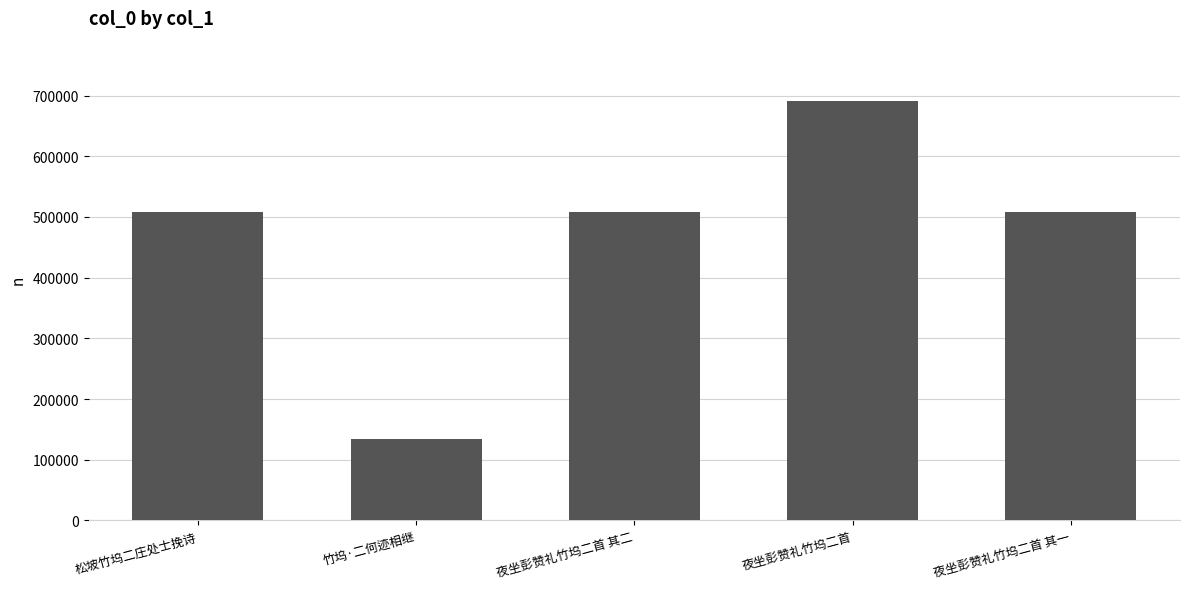

What is the sum of the values at 夜坐彭赞礼竹坞二首 其一 and 竹坞·二何迹相继?

641438